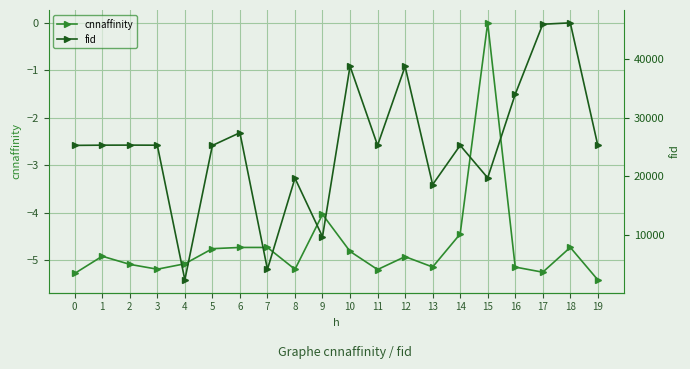

At which category is the sum across all series the highest?

18